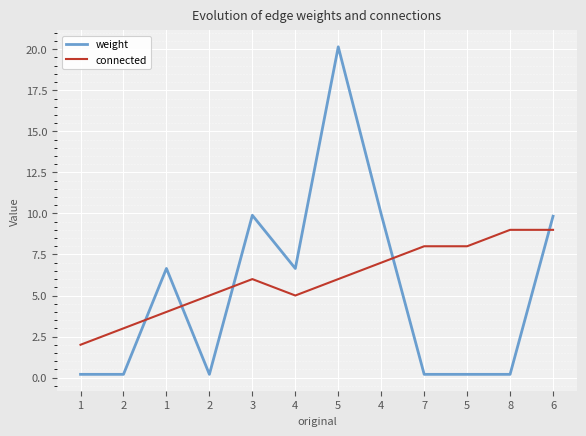

At which category is the sum across all series the highest?

5